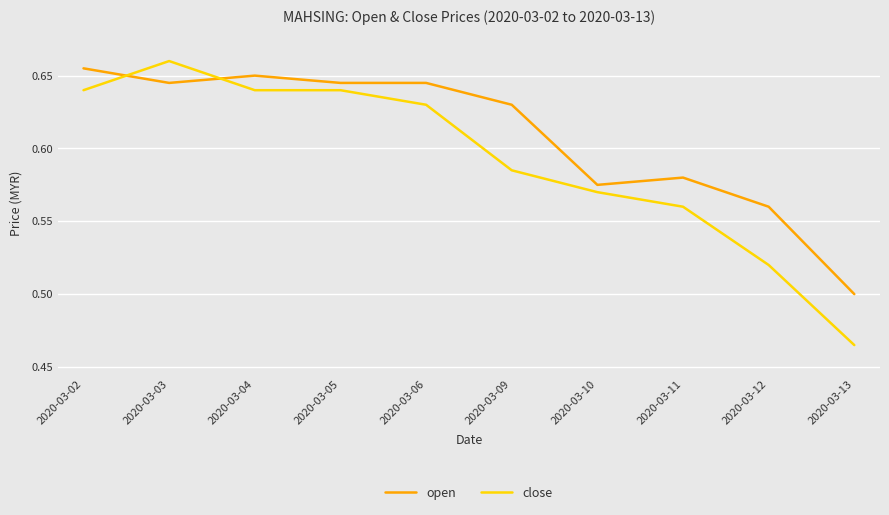

What is the total value across all series at 2020-03-09?

1.2